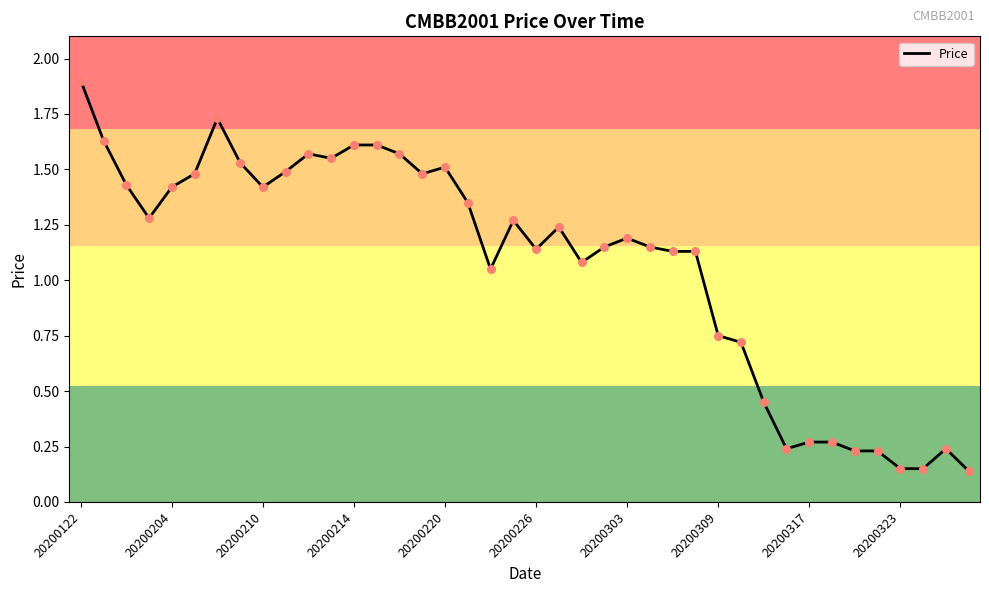

What is the greatest value displayed?

1.9